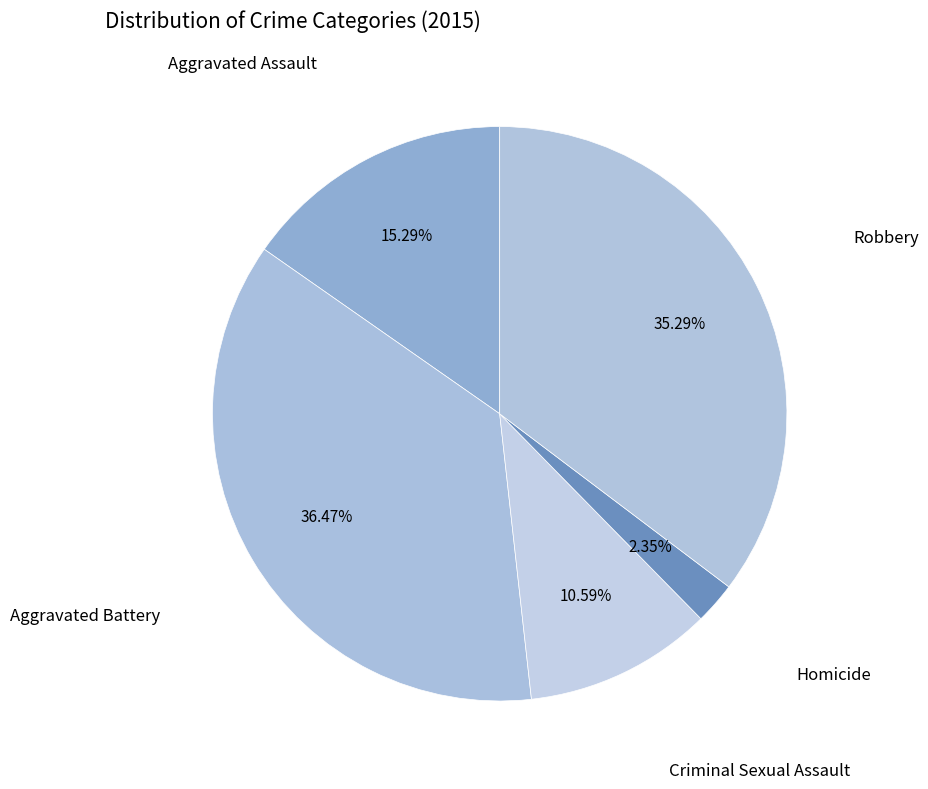

The Aggravated Battery slice represents 36% of the pie. True or false?

True